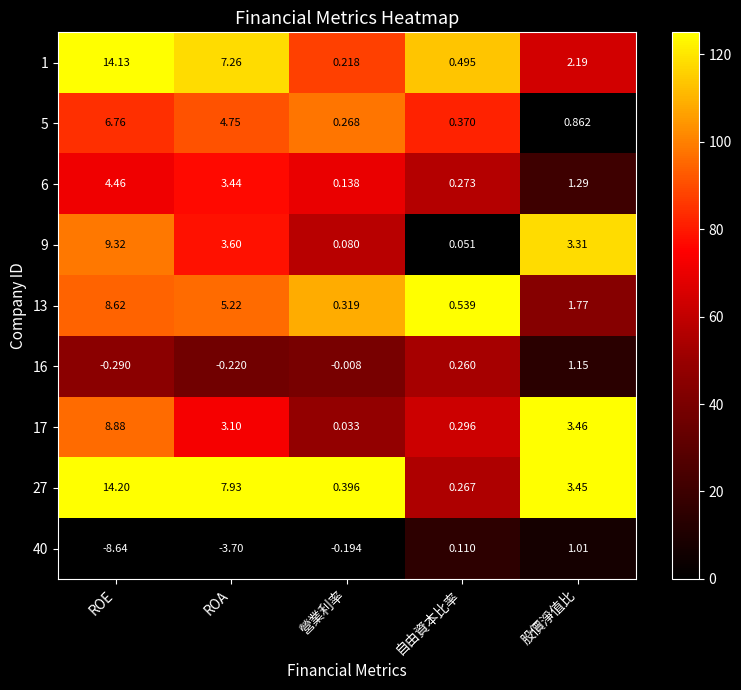

Where does the 40 series first go above 0?

自由資本比率